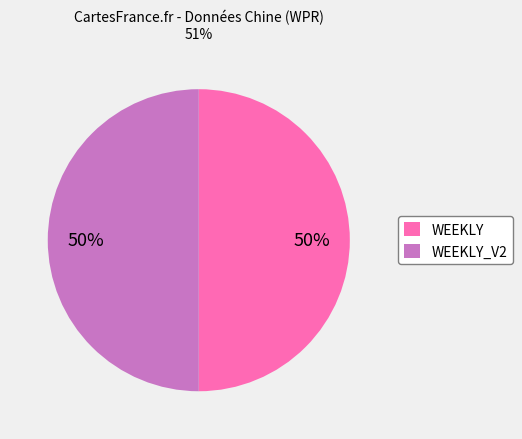

True or false: WEEKLY accounts for 50% of the total.

True